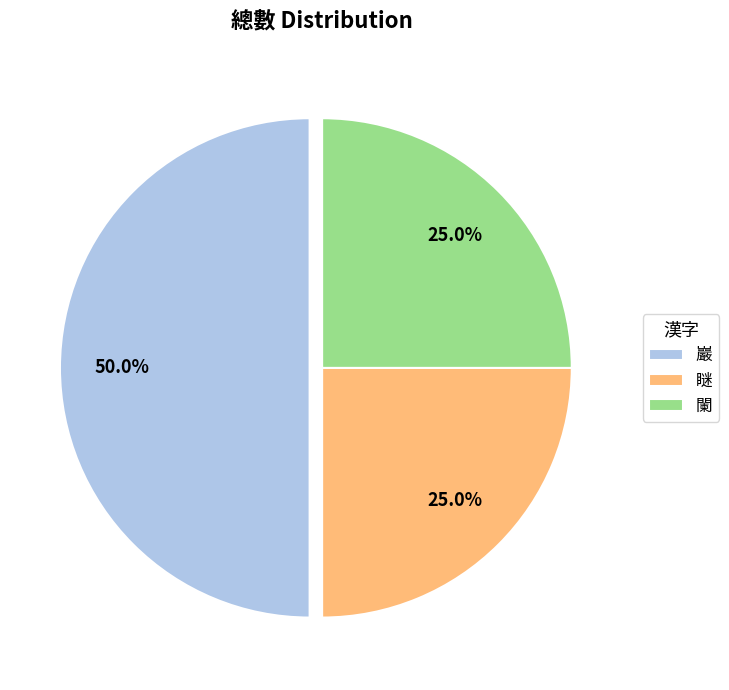

What is the largest slice in the pie chart?

巖